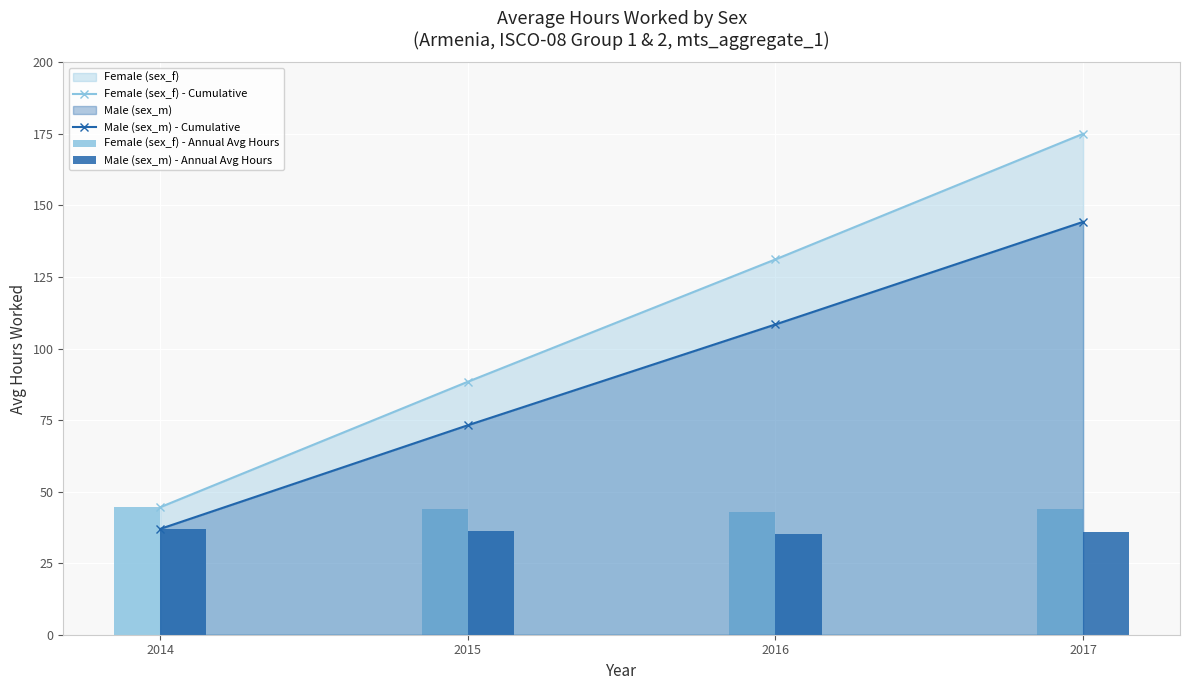

At which label is Female (sex_f) - Annual Avg Hours closest to 43?

2016